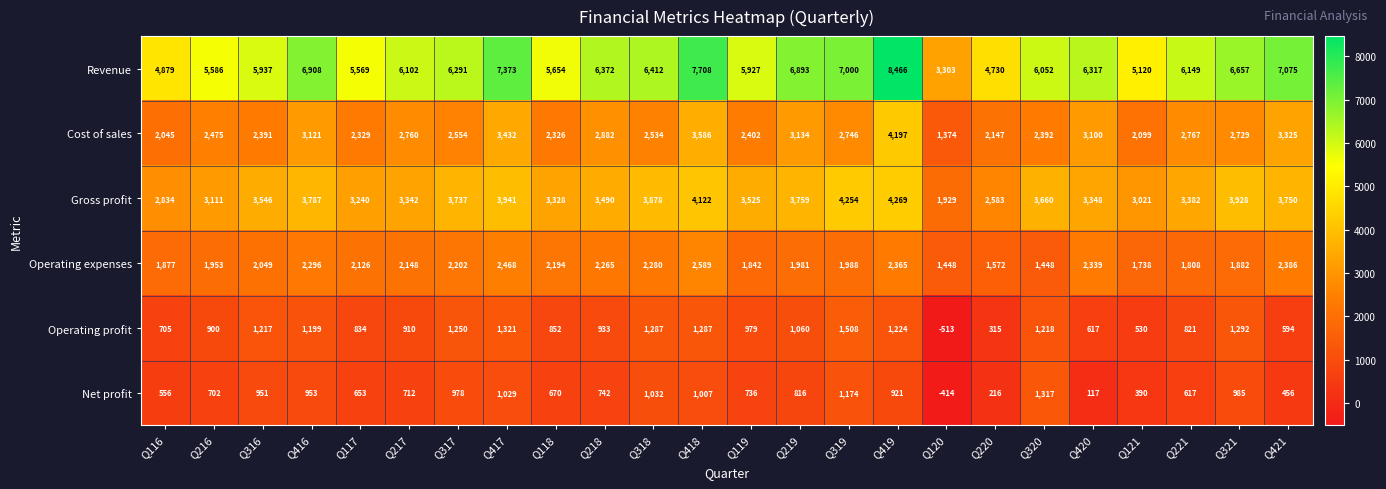

Which series has the largest total across all categories?

Revenue